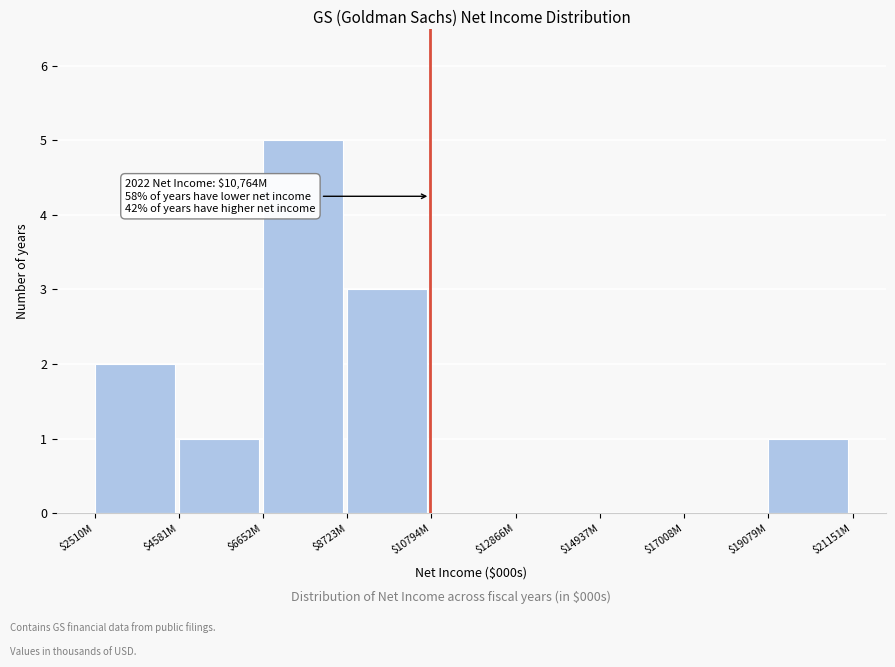

What is the sum of all values?

12